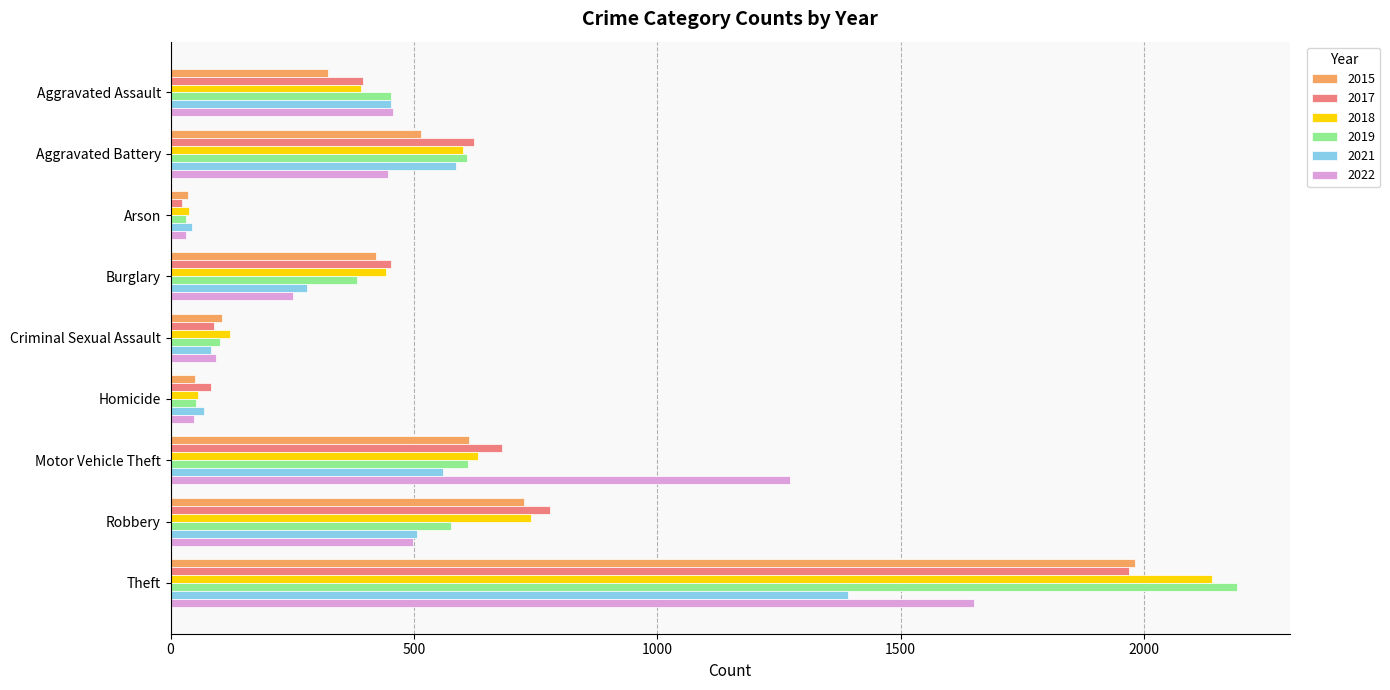

What is the total value across all series at Aggravated Assault?

2472